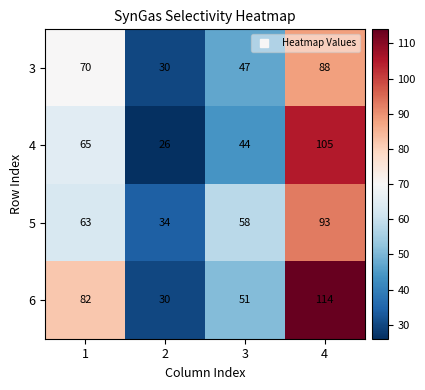

What value does the 5 series have at 4, to the nearest 10?

90